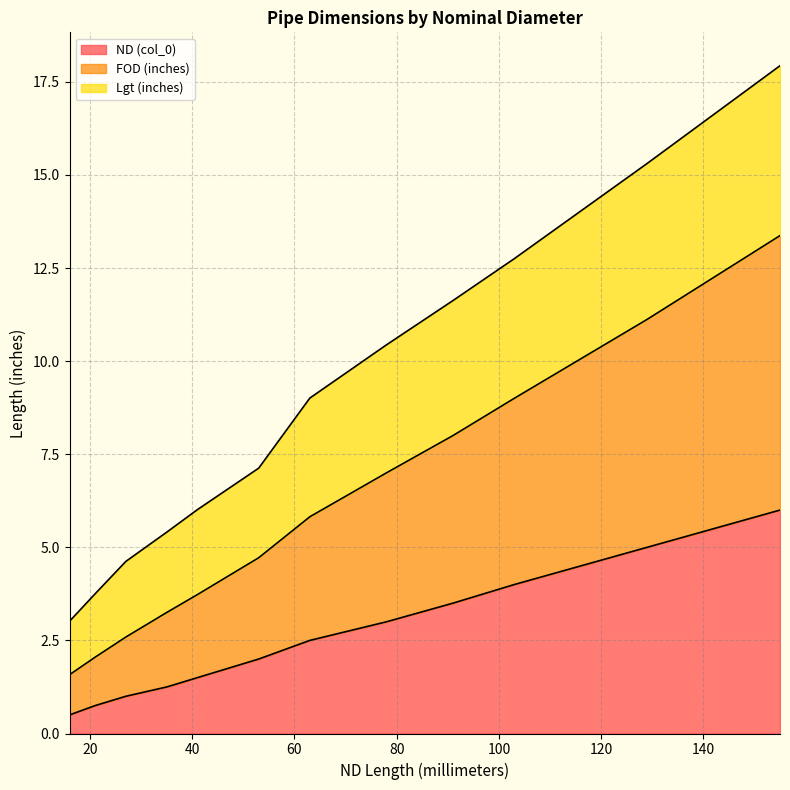

Reading left to right, list all the values displayed in this chart.

ND (col_0): 0.5	0.8	1.0	1.2	1.5	2.0	2.5	3.0	3.5	4.0	5.0	6.0
FOD (inches): 1.6	2.0	2.6	3.2	3.7	4.7	5.8	7.0	8.0	9.0	11.1	13.4
Lgt (inches): 3.0	3.8	4.6	5.4	6.0	7.1	9.0	10.4	11.6	12.8	15.3	17.9